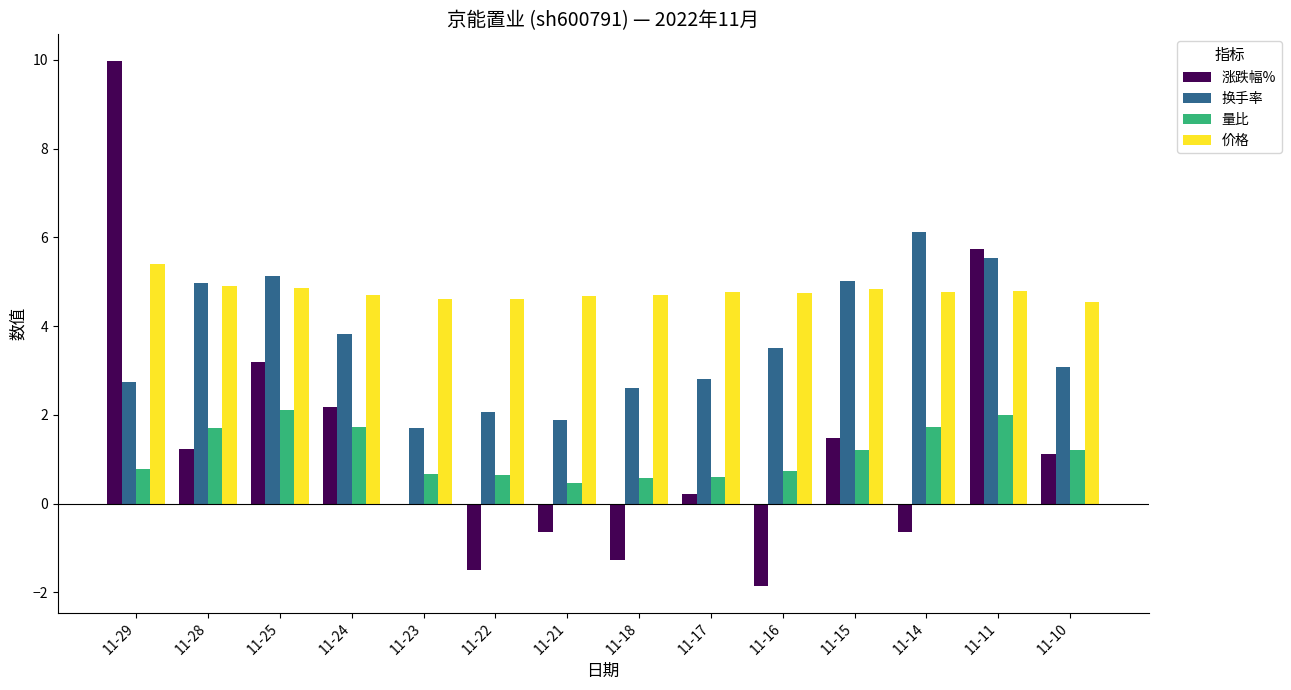

What is the maximum value for 价格?

5.4